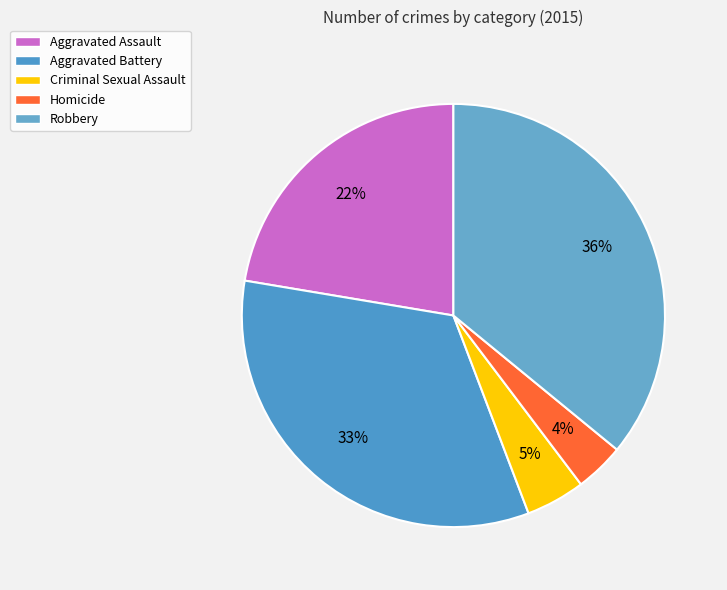

To the nearest percent, what is the combined percentage of Robbery and Aggravated Assault?

58%